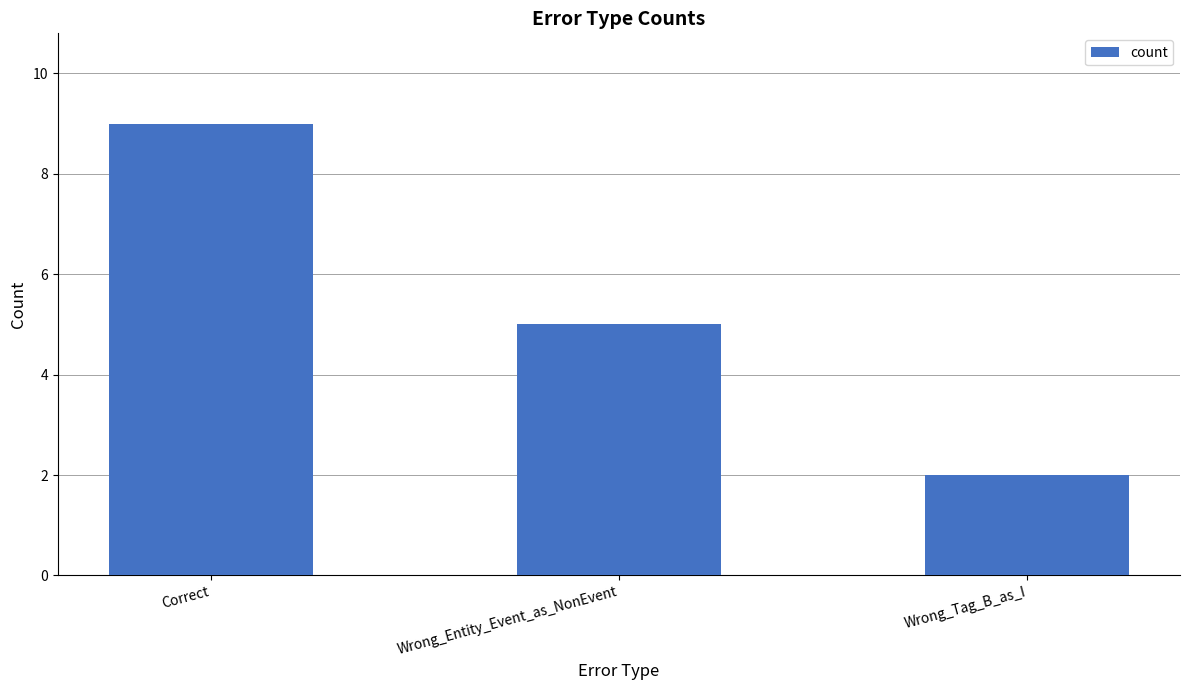

Rank the categories by value from lowest to highest.

Wrong_Tag_B_as_I, Wrong_Entity_Event_as_NonEvent, Correct